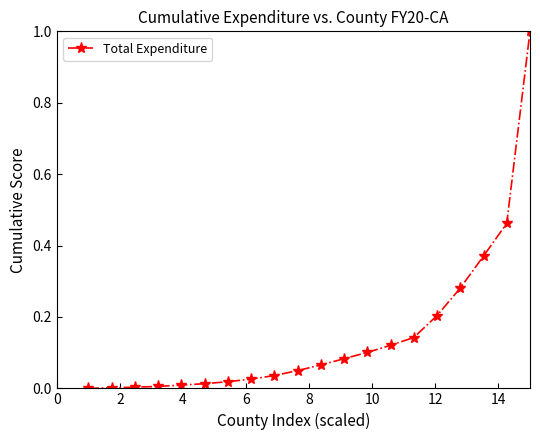

What is the sum of all values?

3.0